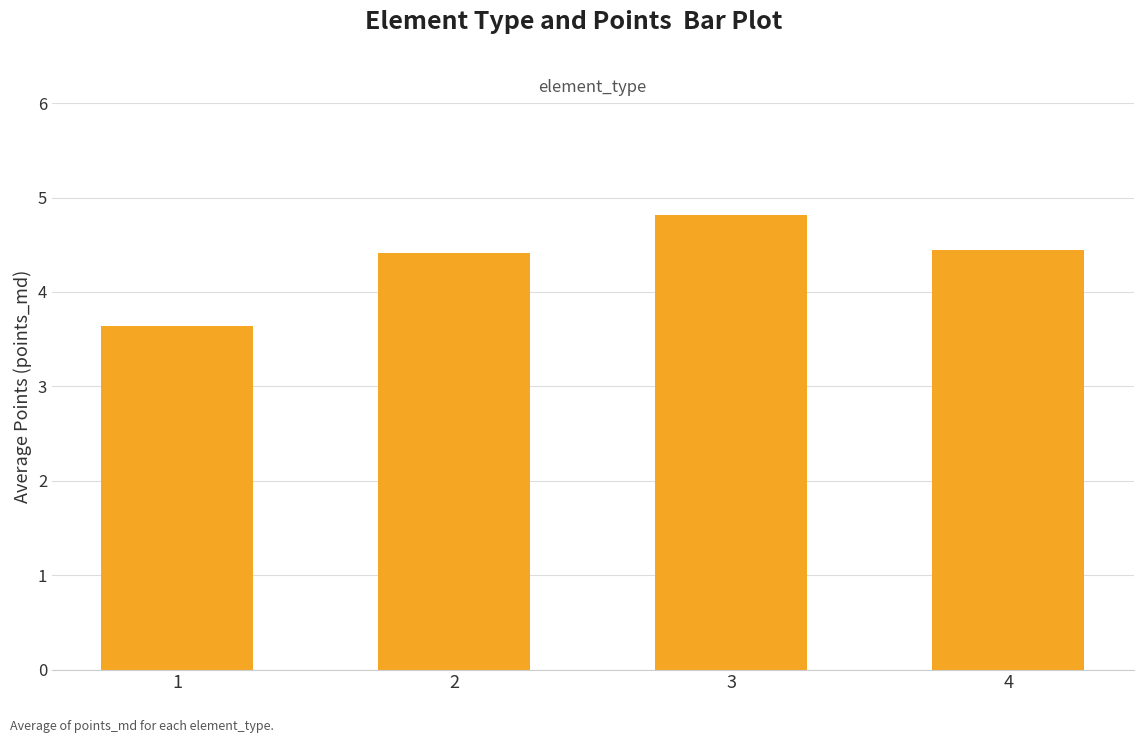

How many values are between 4 and 5?

3